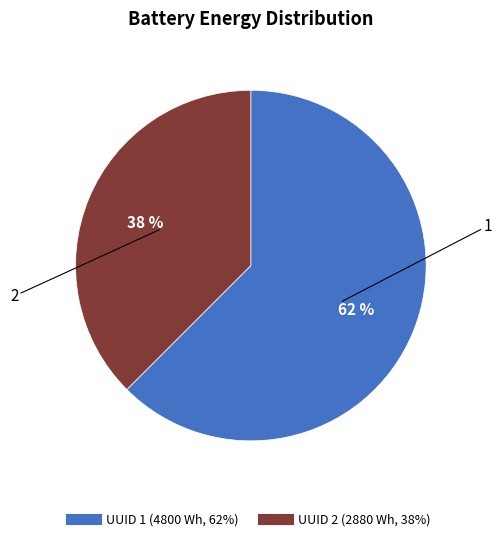

To the nearest percent, what is the average slice percentage?

50%